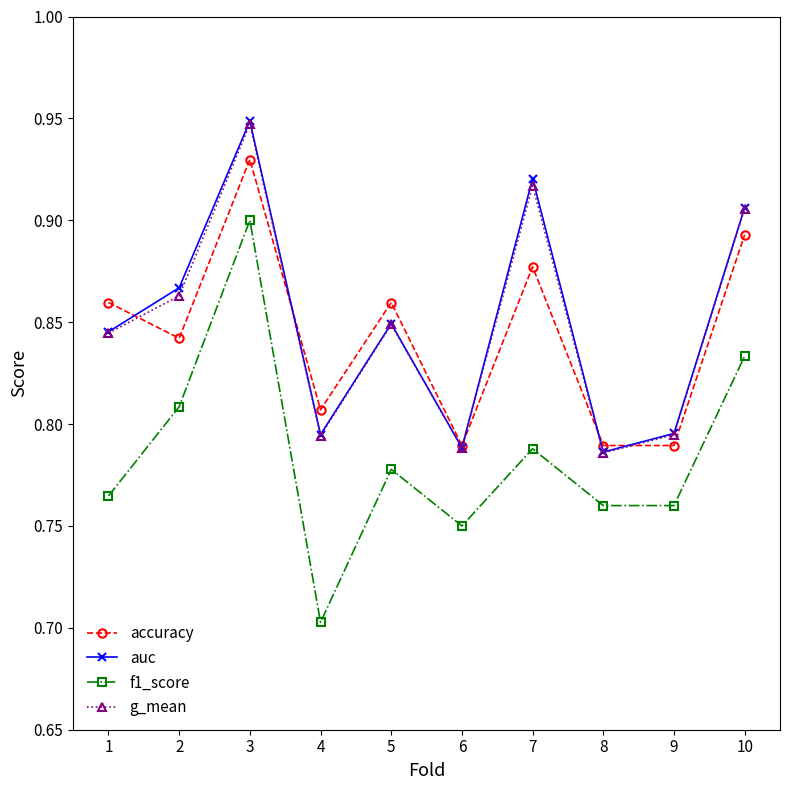

How many lines are shown in the chart?

4